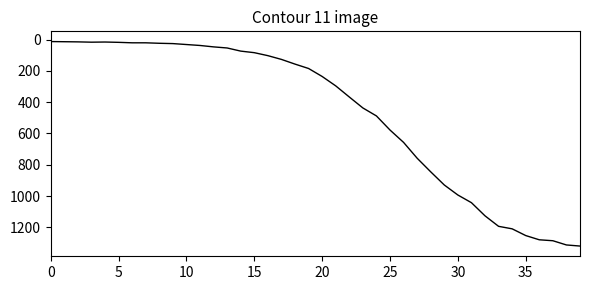

What is the maximum value shown in the chart?

1319